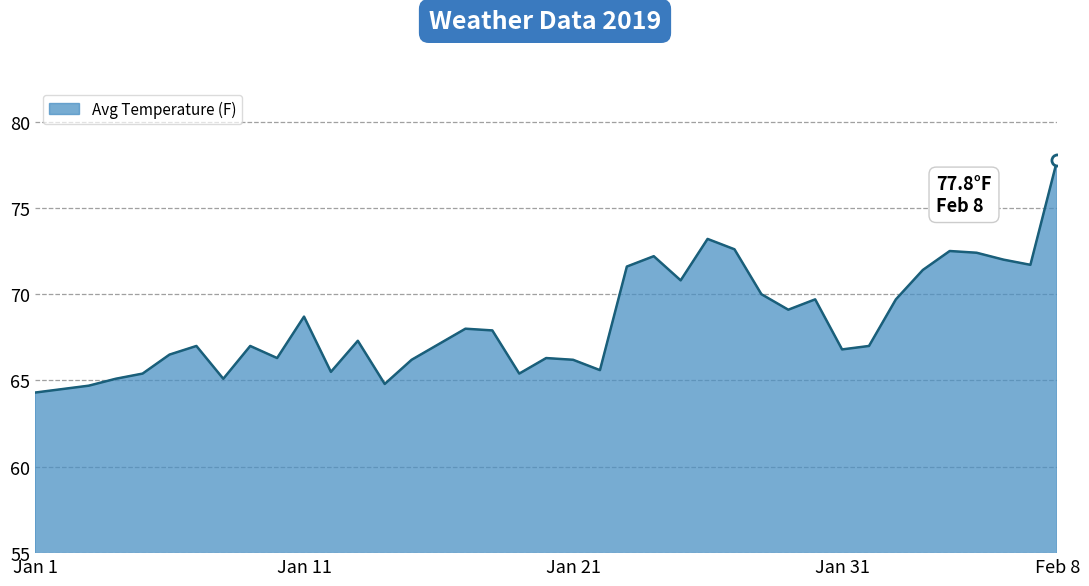

What is the difference between the maximum and minimum values?

13.5